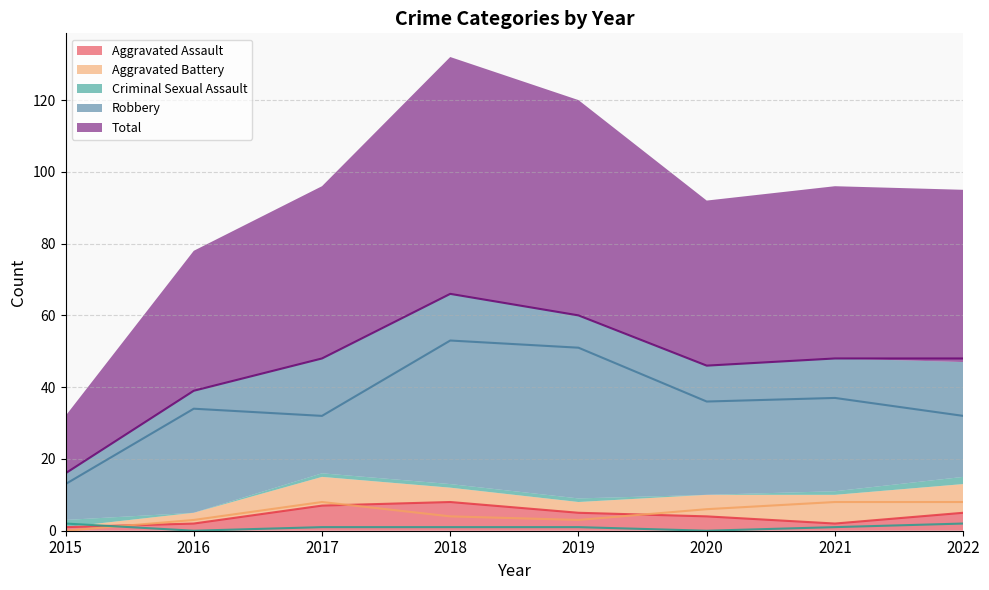

List the labels in order of Total value, largest first.

2018, 2019, 2017, 2021, 2022, 2020, 2016, 2015